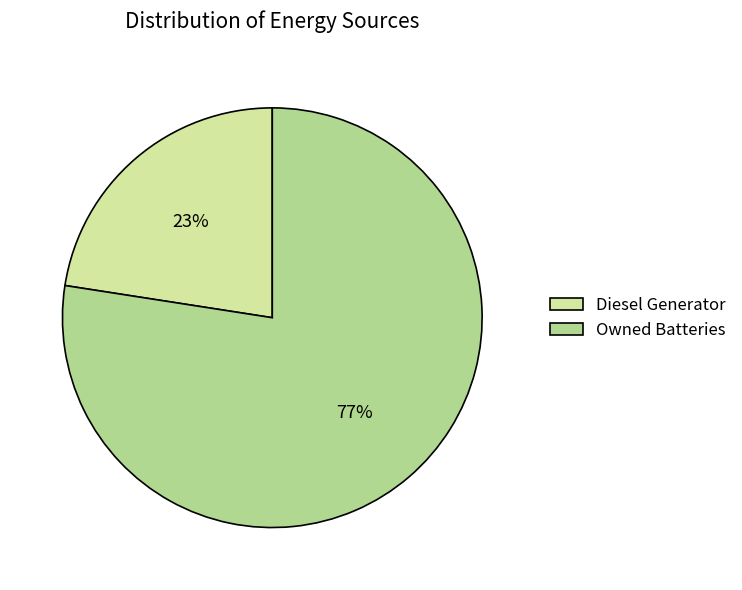

How many segments does this pie chart have?

2